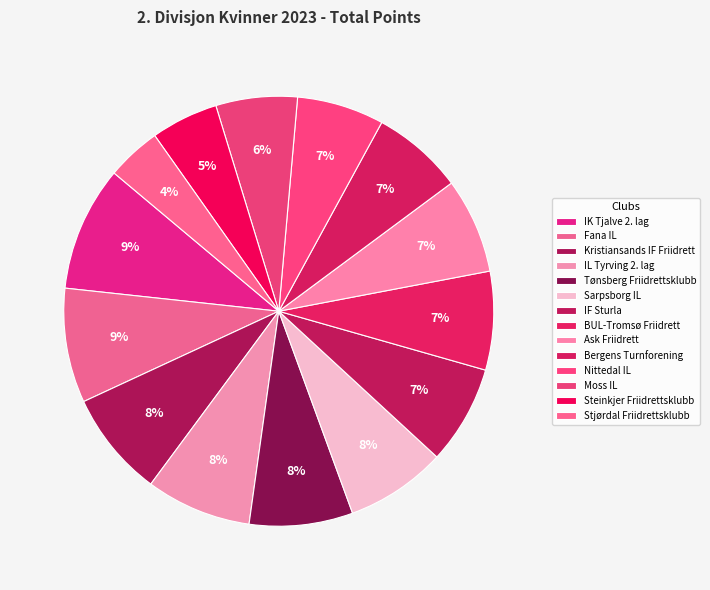

How many segments does this pie chart have?

14